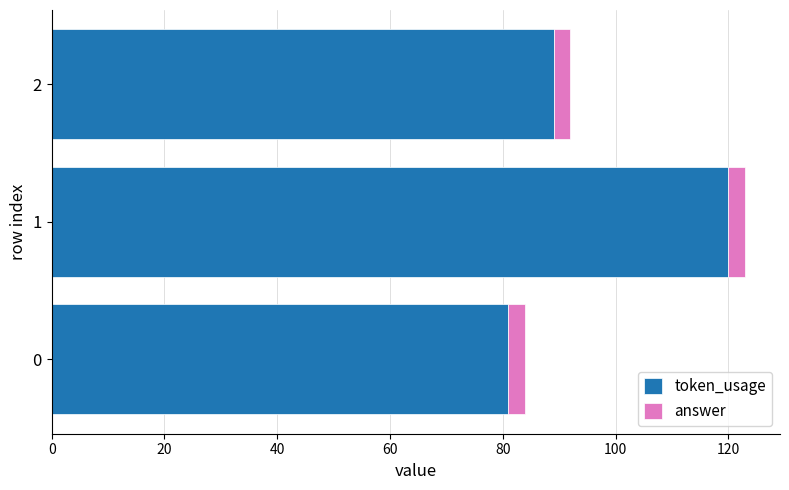

What is the total value across all series at 1?

123